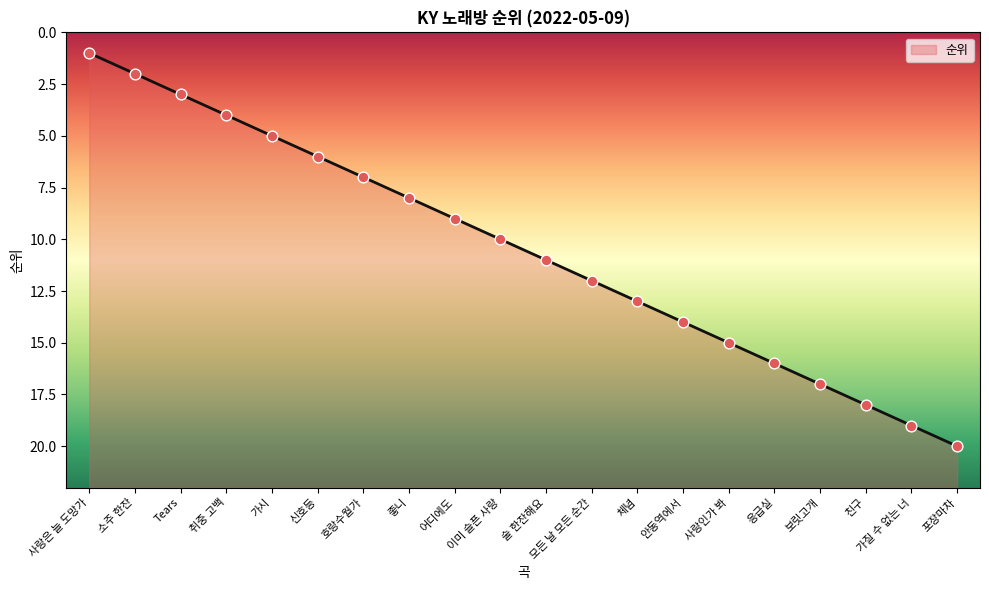

Approximately how many times larger is the value at 좋니 compared to 체념?

0.6